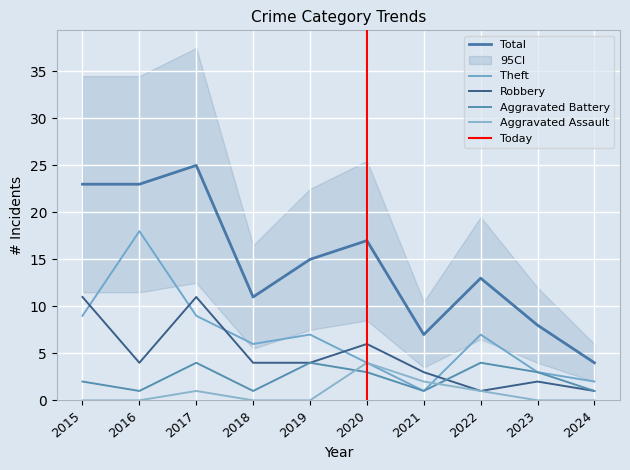

What is the difference between the maximum and minimum values in the Robbery series?

10